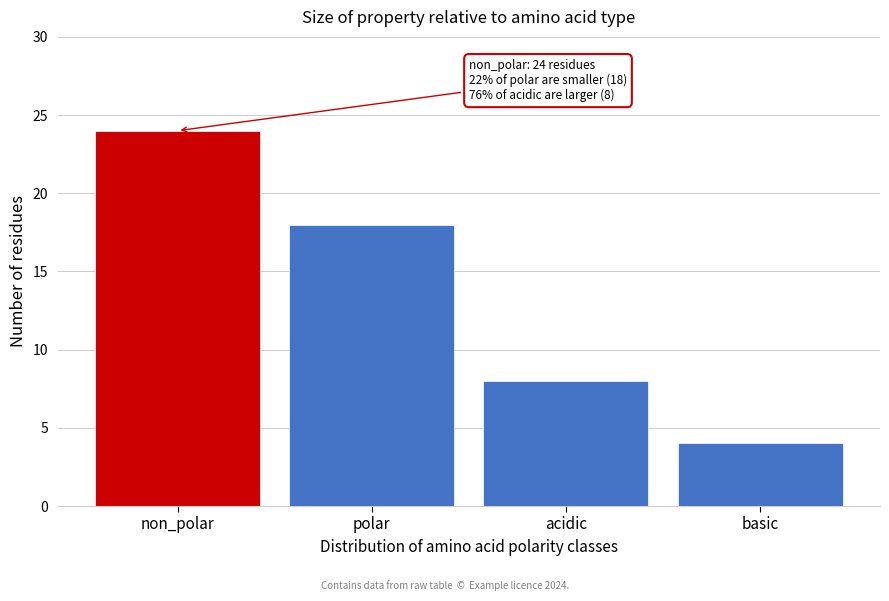

Reading left to right, what are all the values shown in this chart?

non_polar=24	polar=18	acidic=8	basic=4